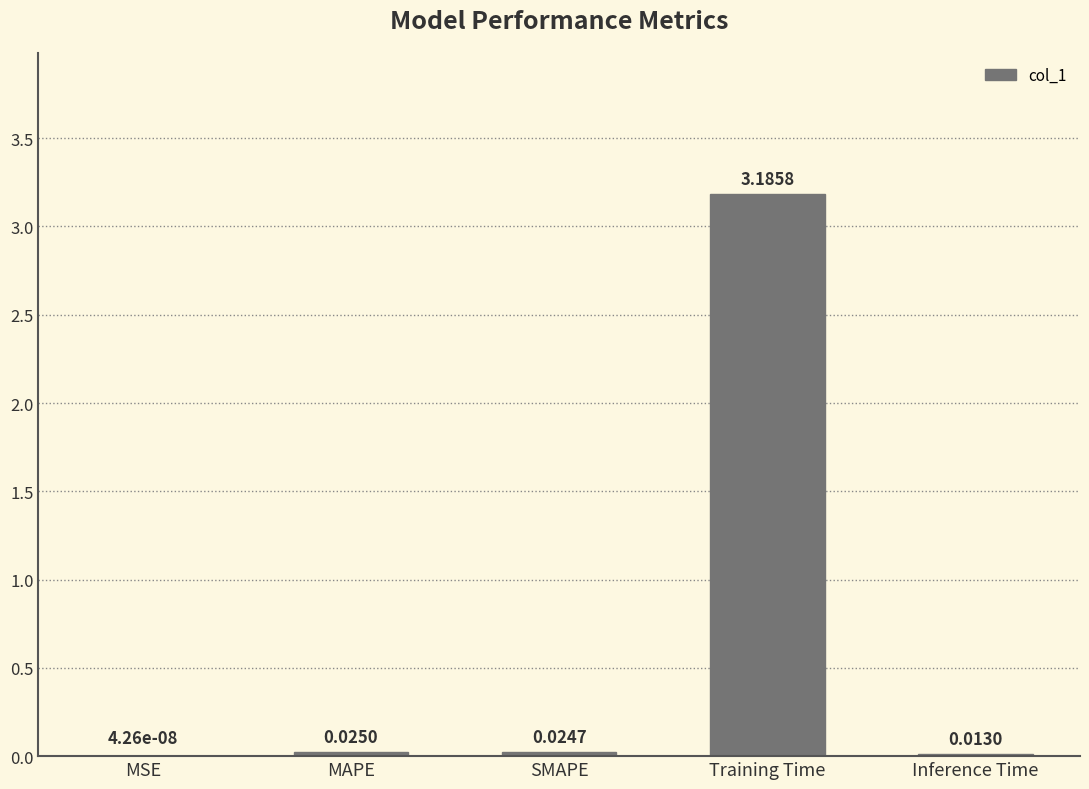

At which label is the value closest to 1?

MAPE